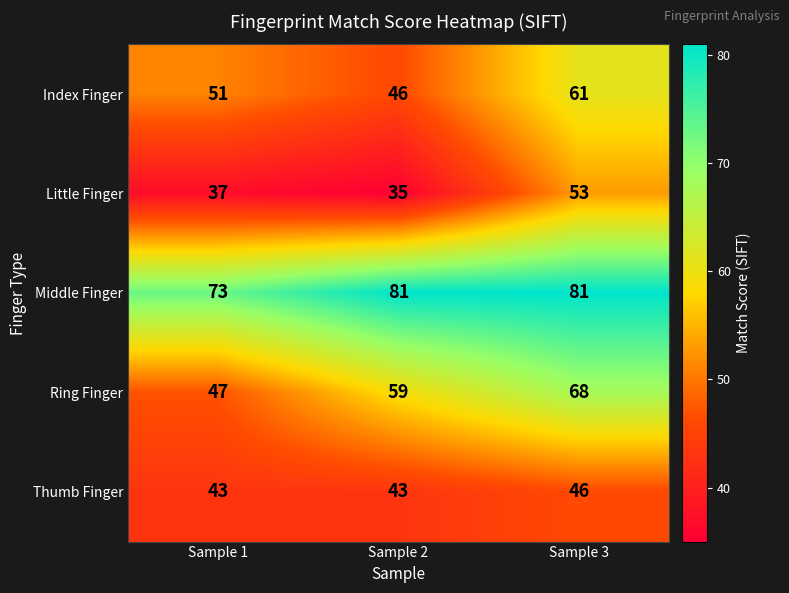

What is the sum of all Index Finger values?

158